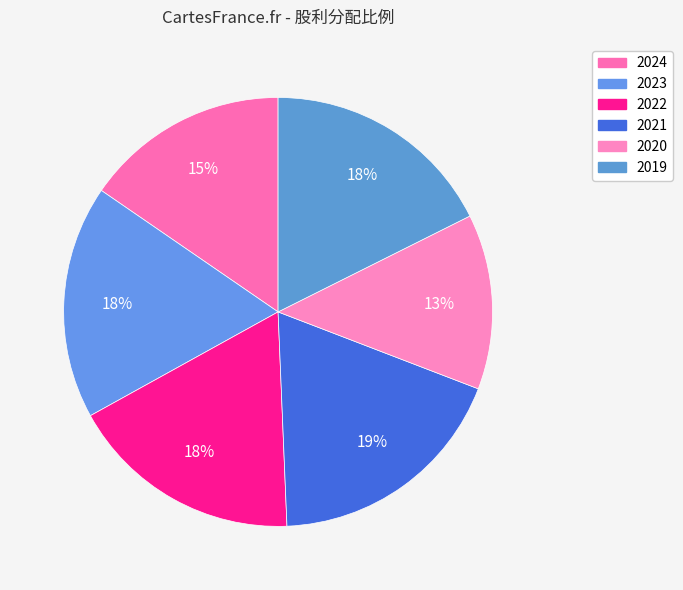

What is the total percentage of 2024 and 2020?

28.6%